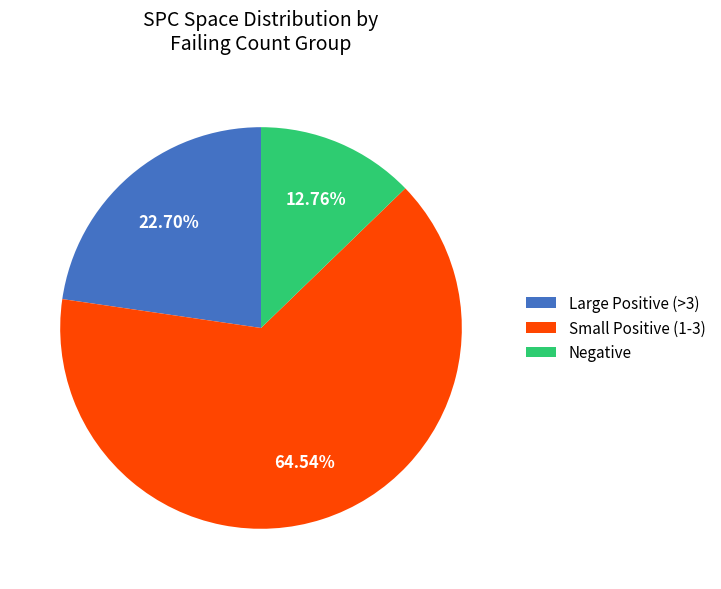

Which has a higher value, Negative or Large Positive (>3)?

Large Positive (>3)